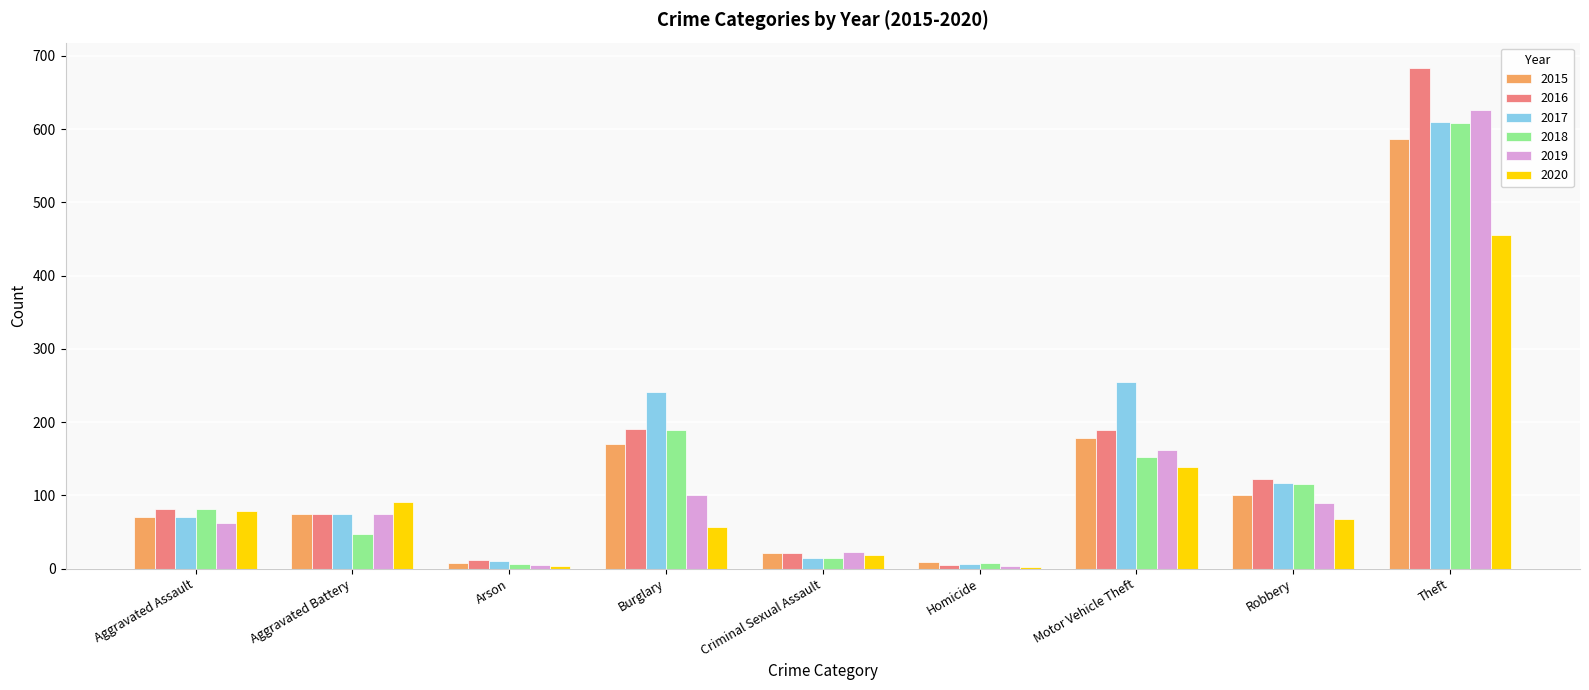

Are the bars grouped side by side (vs. stacked)?

Yes